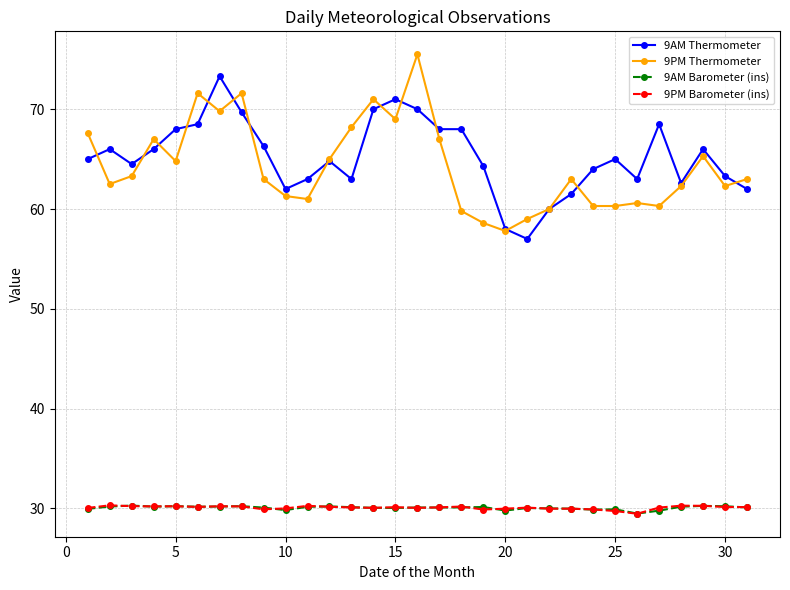

What is the highest value of the 9AM Thermometer series?

73.3